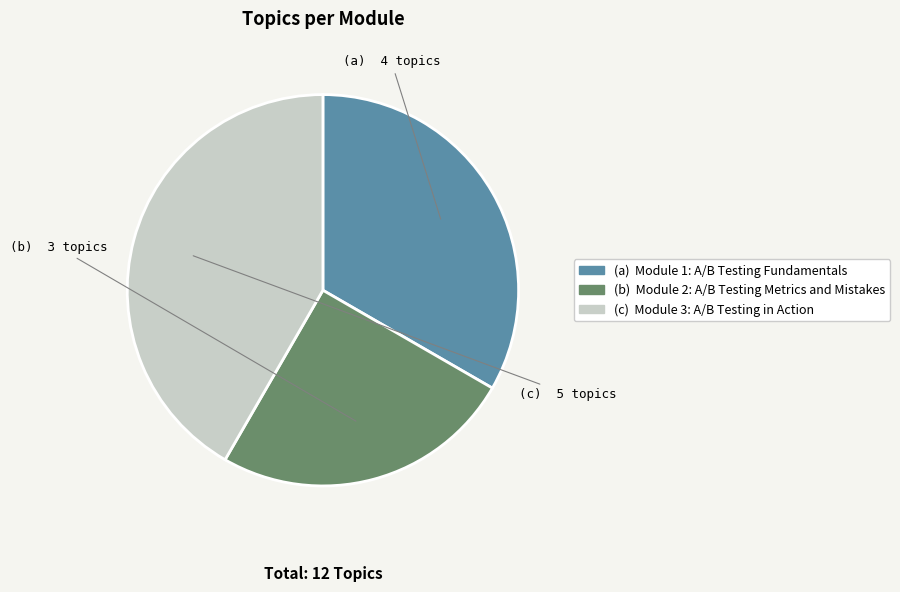

Which slice is the smallest?

(b) Module 2: A/B Testing Metrics and Mistakes